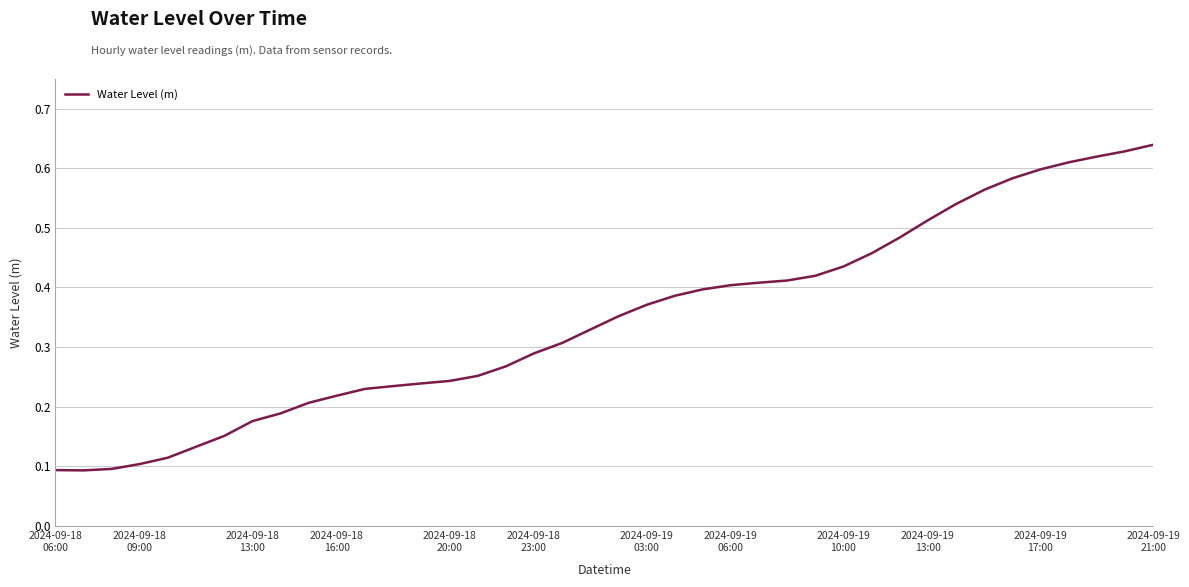

How many lines are shown in the chart?

1